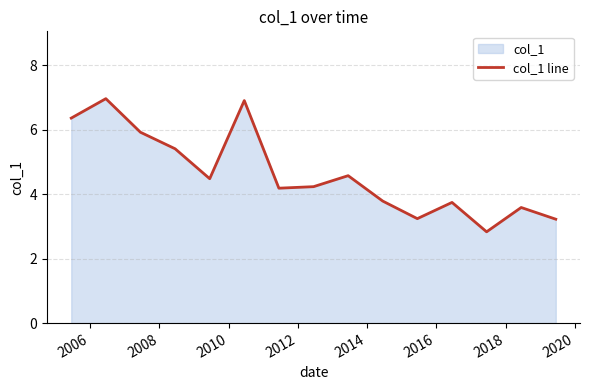

How many points are lower than both their immediate neighbors (excluding endpoints)?

4